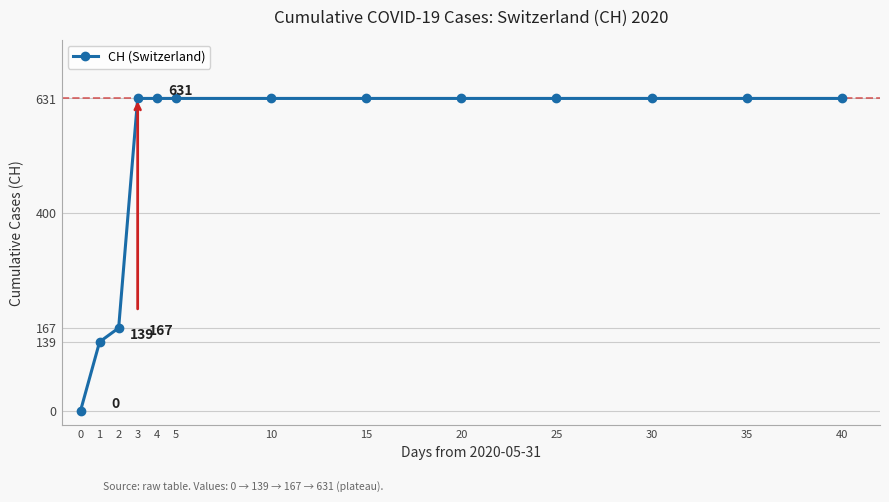

True or false: the data shows 631 at 40.

True